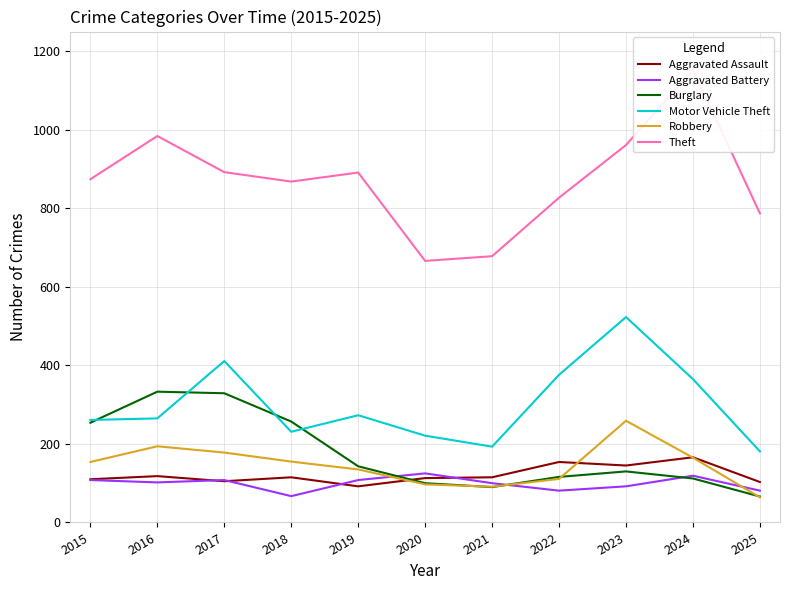

The Aggravated Battery series shows 75 at 2024. True or false?

False